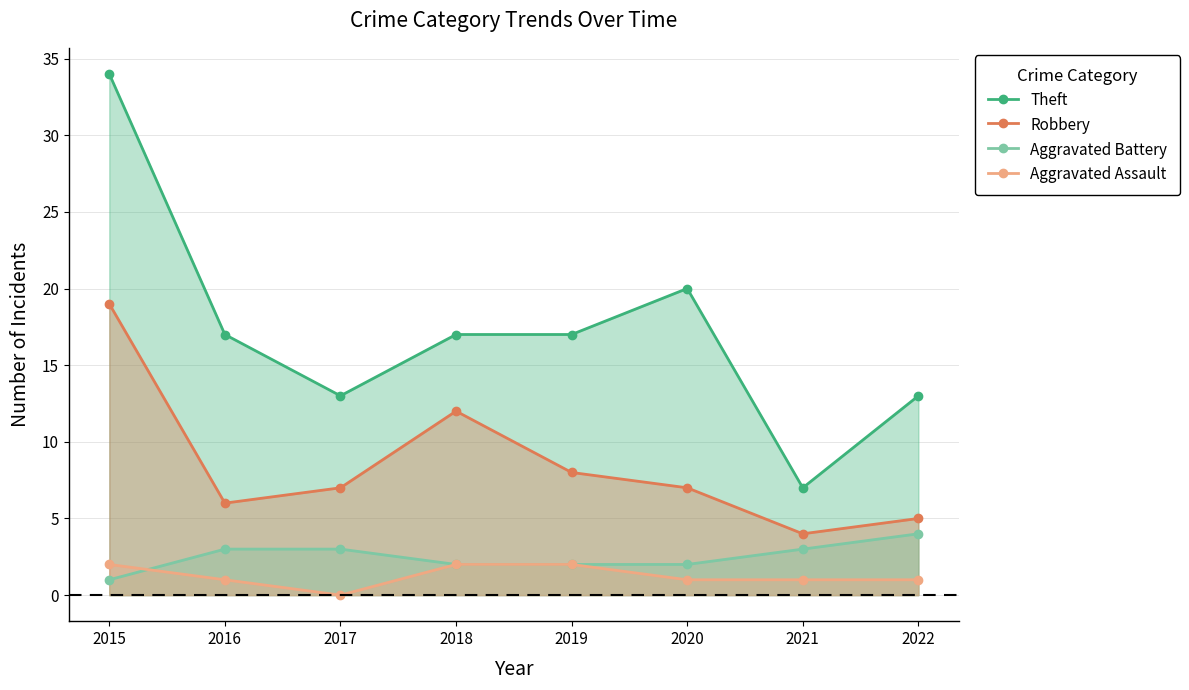

What is the value of the Aggravated Battery point at the 4th from the left?

2